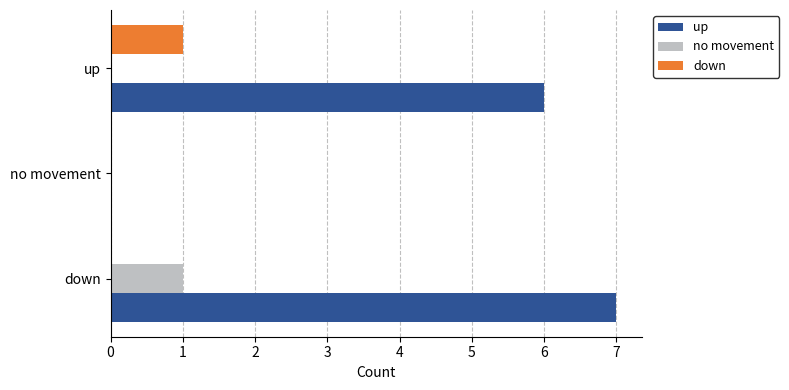

How many no movement values are between 0 and 1?

3